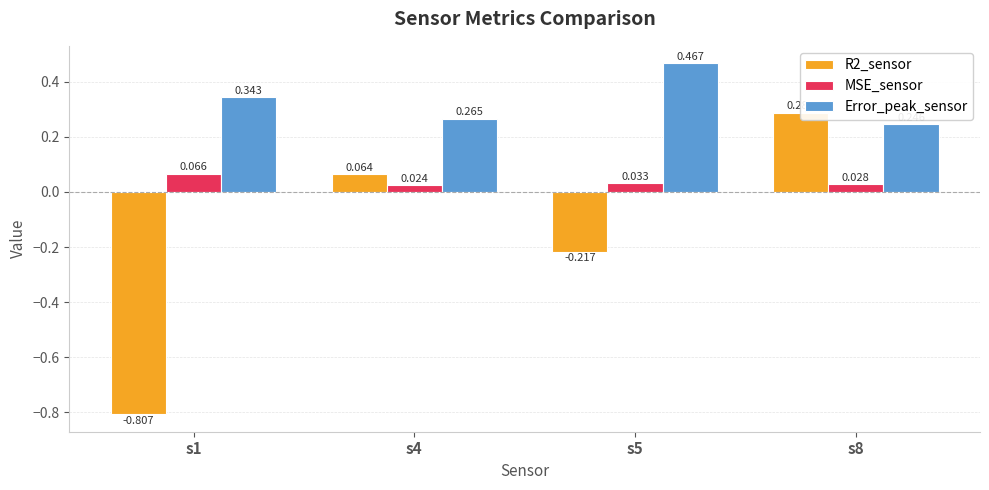

True or false: R2_sensor has a value of 0.3 at s8.

True